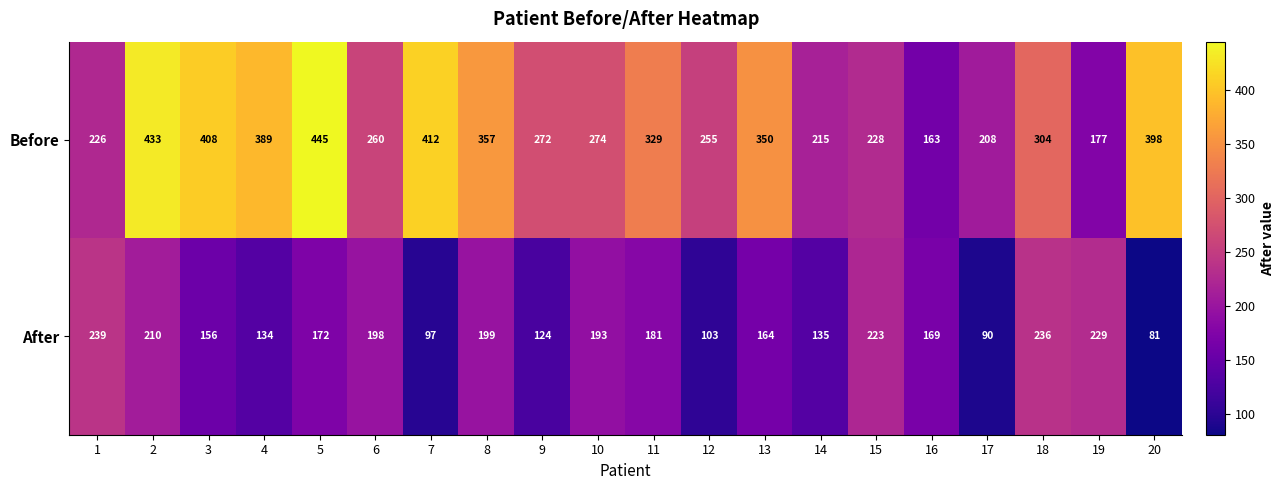

Which series has the widest spread of values?

Before